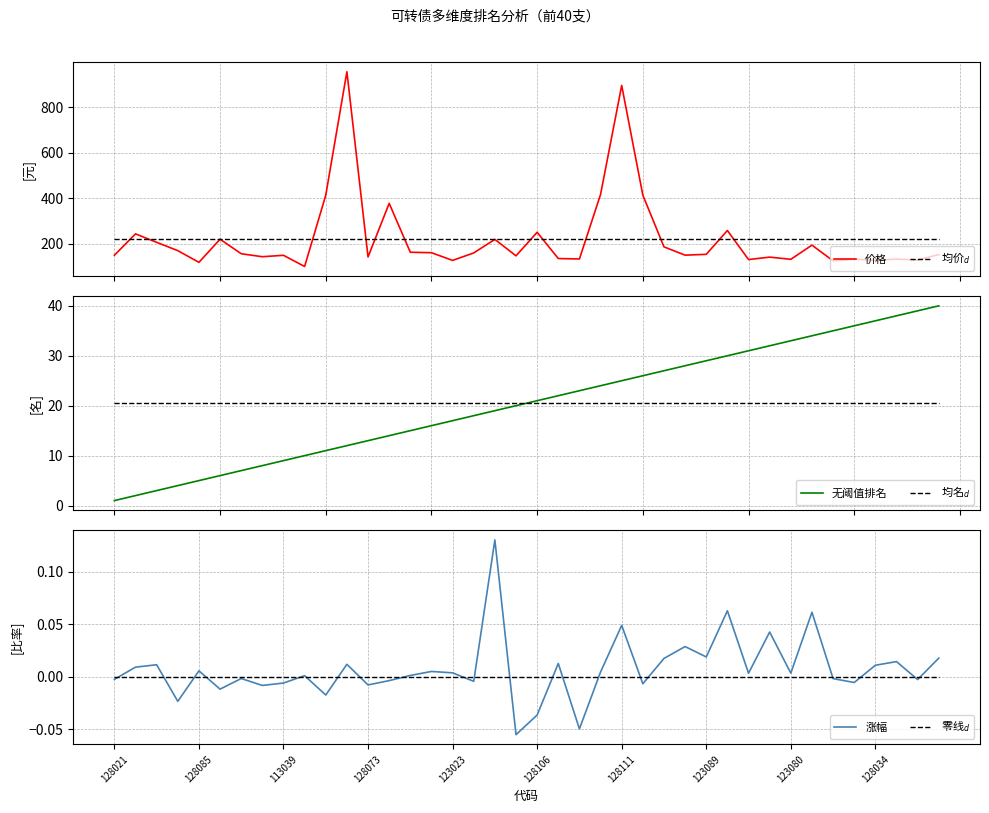

How many interior local peaks does the 价格 series have?

13